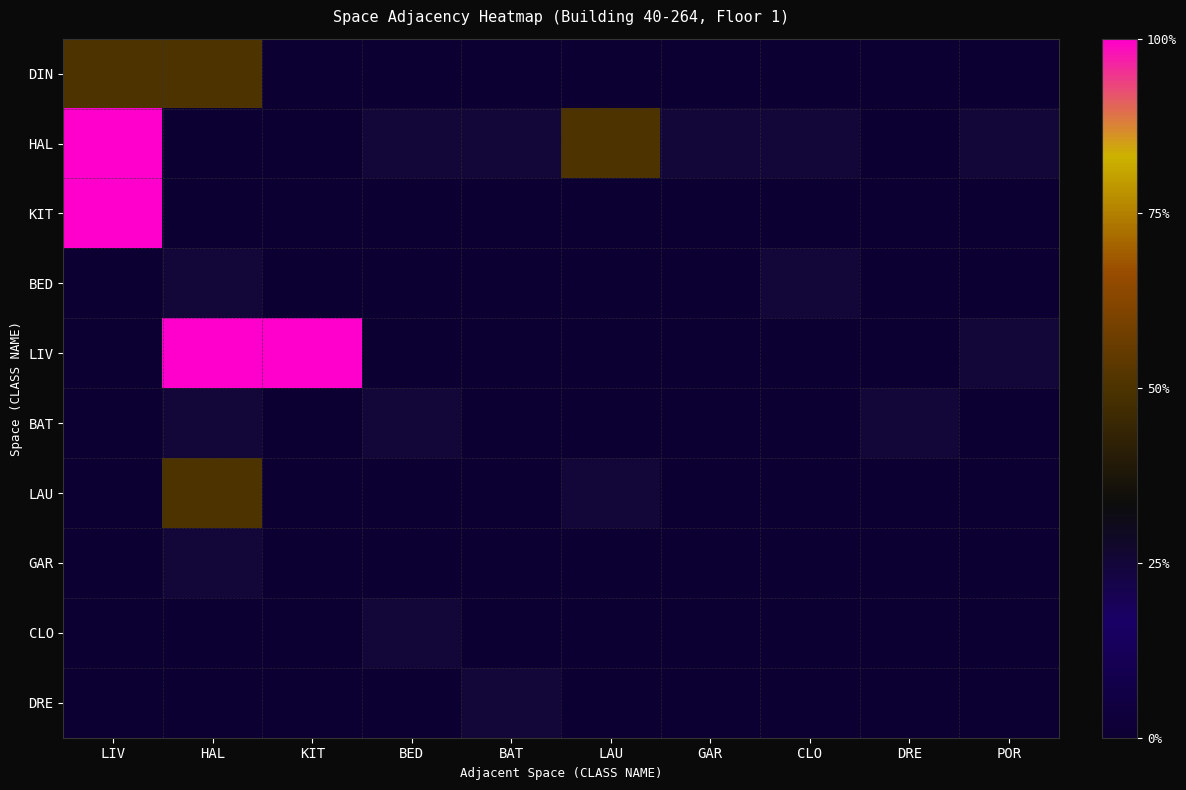

Which series changed the most between LIV and BED?

KIT